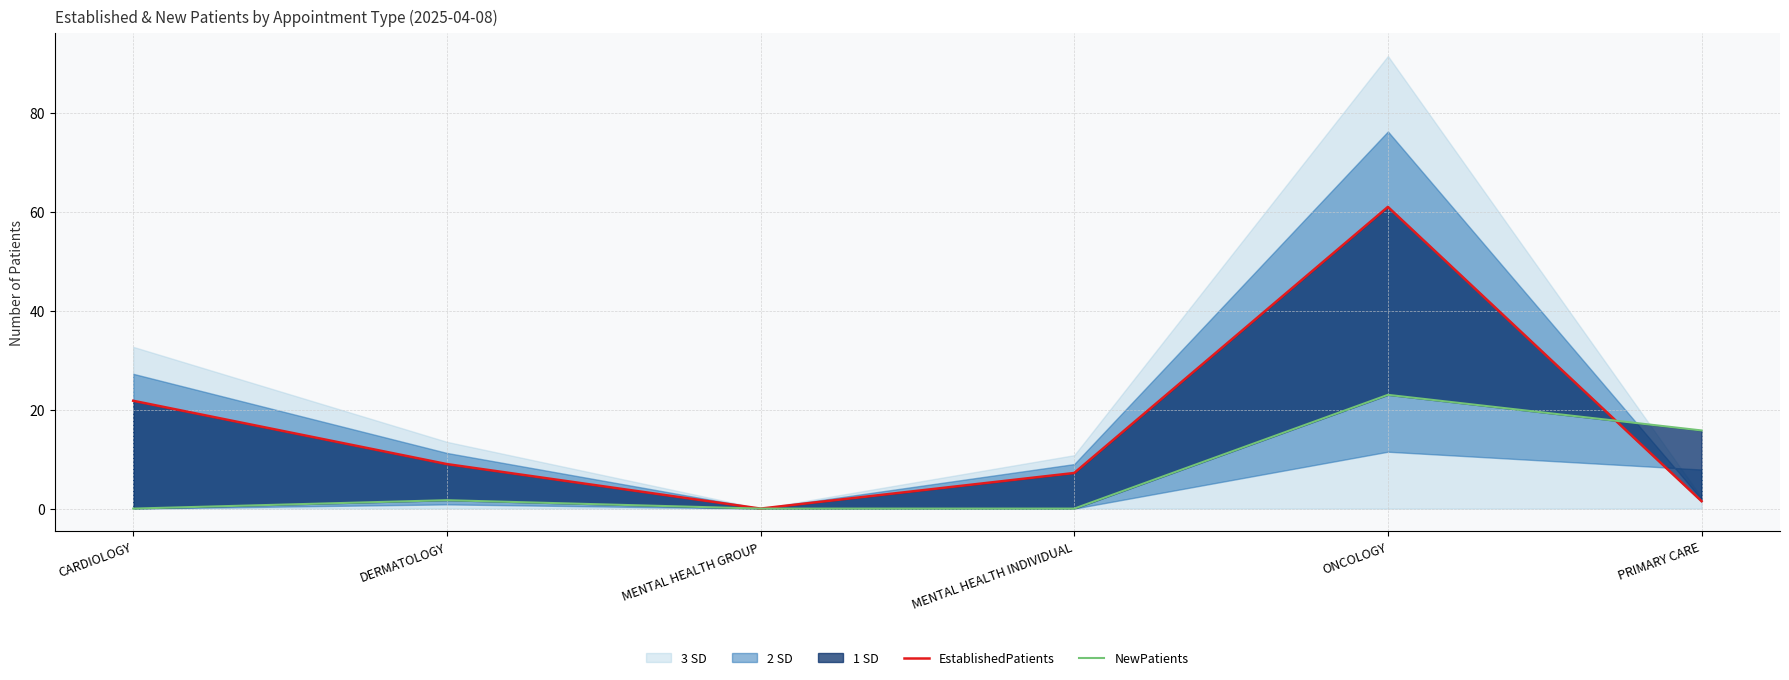

Reading left to right, extract all data points from this chart.

EstablishedPatients: 21.8	9.0	0.0	7.2	61.0	1.5
NewPatients: 0.0	1.7	0.0	0.0	23.0	15.8